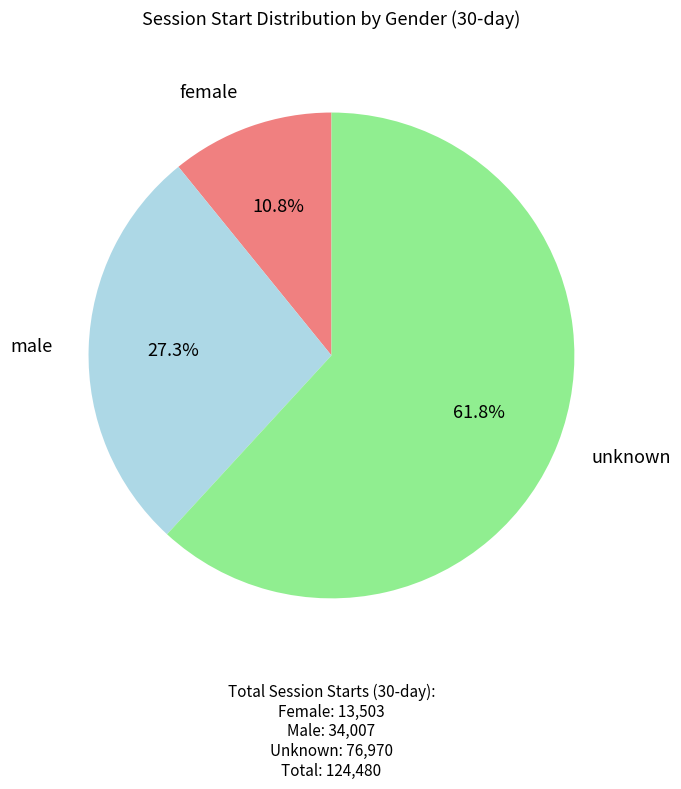

Count the number of slices in the pie.

3